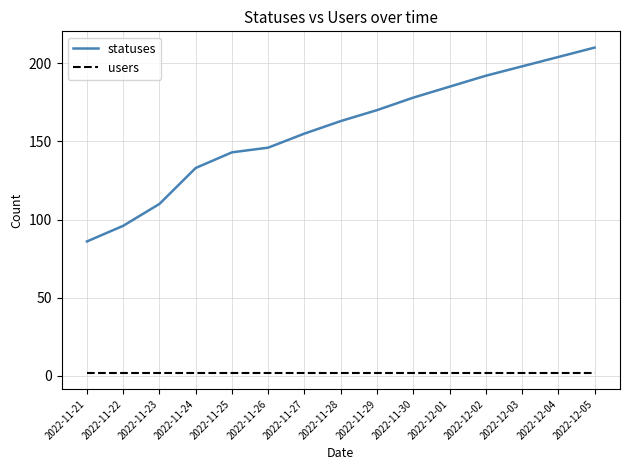

How many distinct data groups are displayed?

2